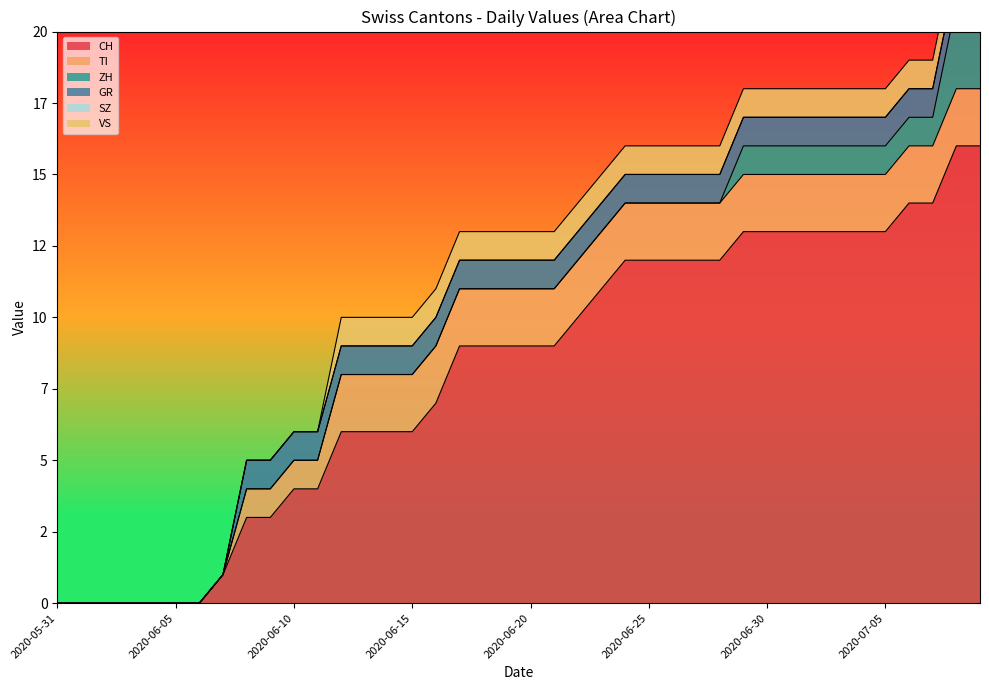

True or false: TI has a value of 1 at 2020-06-06.

False